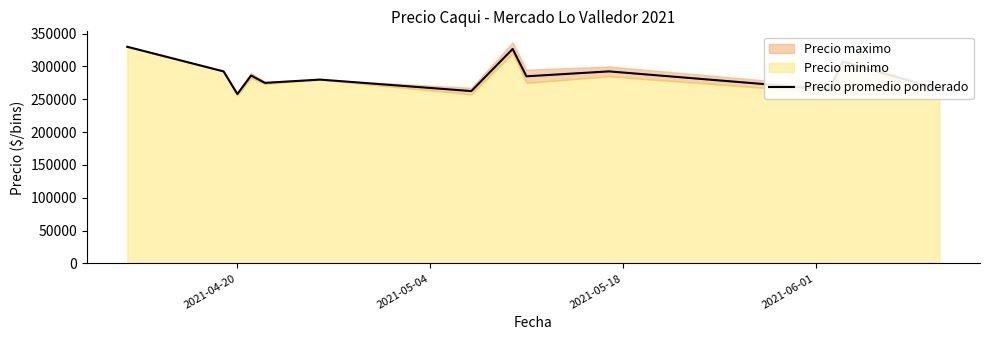

What is the label of the 11th point from the right?

2021-04-20